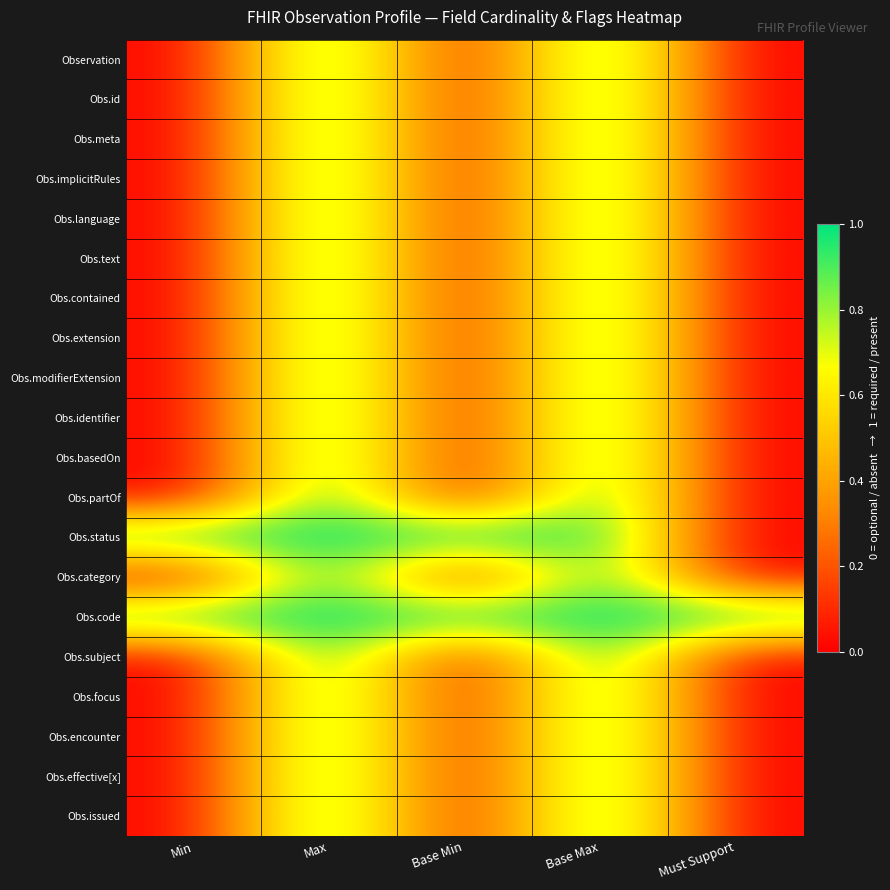

Which label corresponds to the smallest value in the chart?

Min